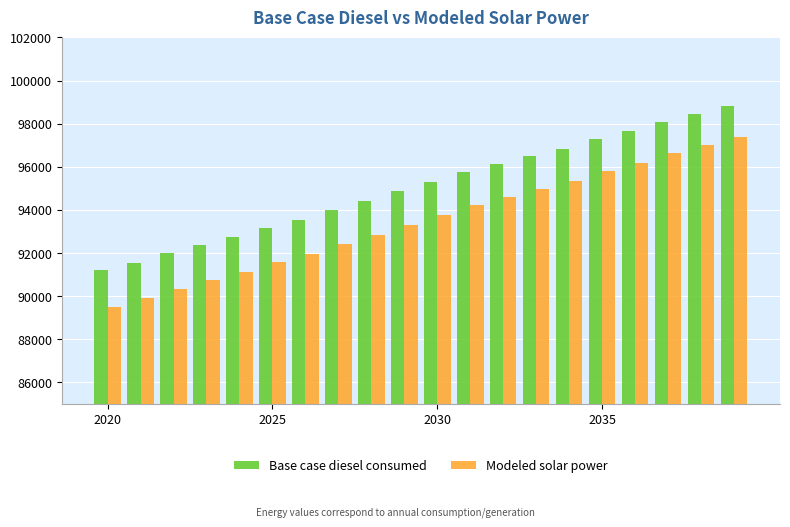

What are all the series names shown in the legend?

Base case diesel consumed, Modeled solar power